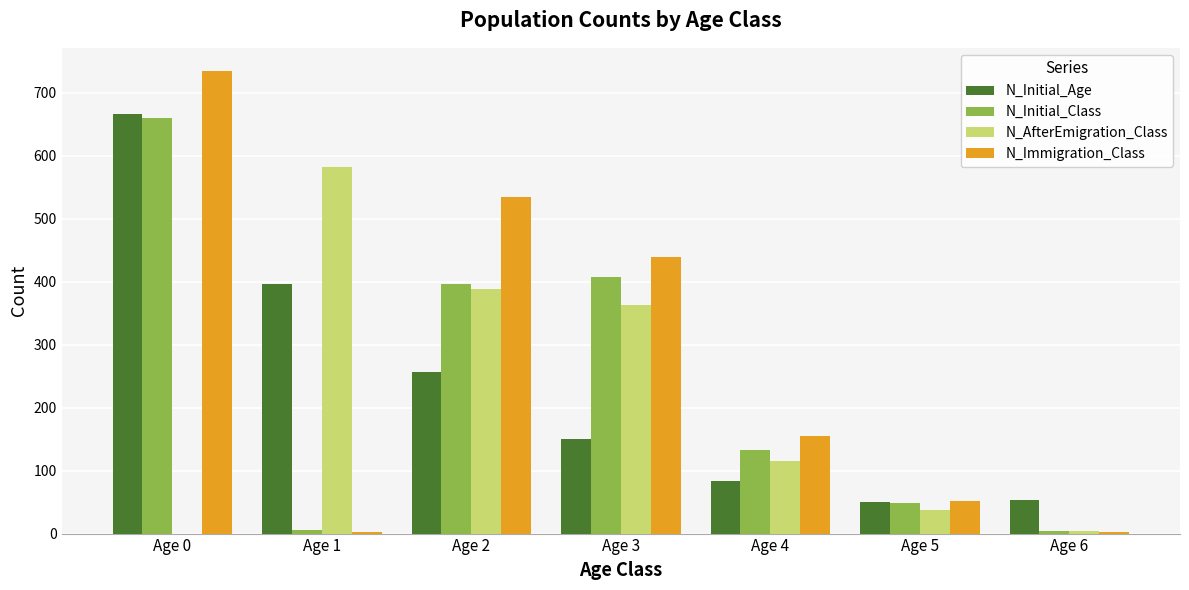

At which label is N_Initial_Class closest to 332?

Age 2